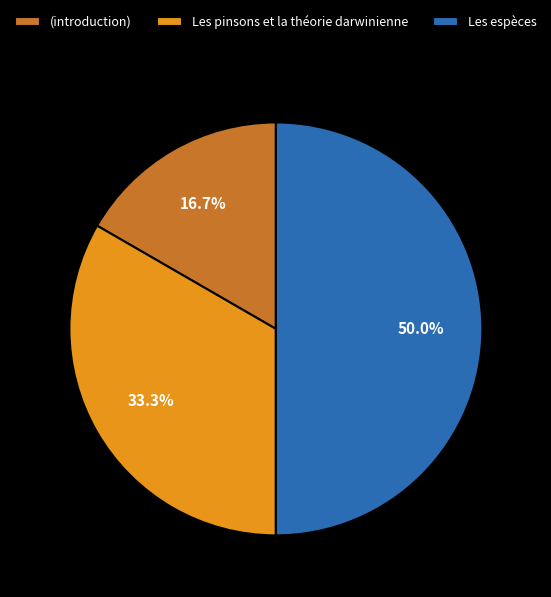

How many segments does this pie chart have?

3